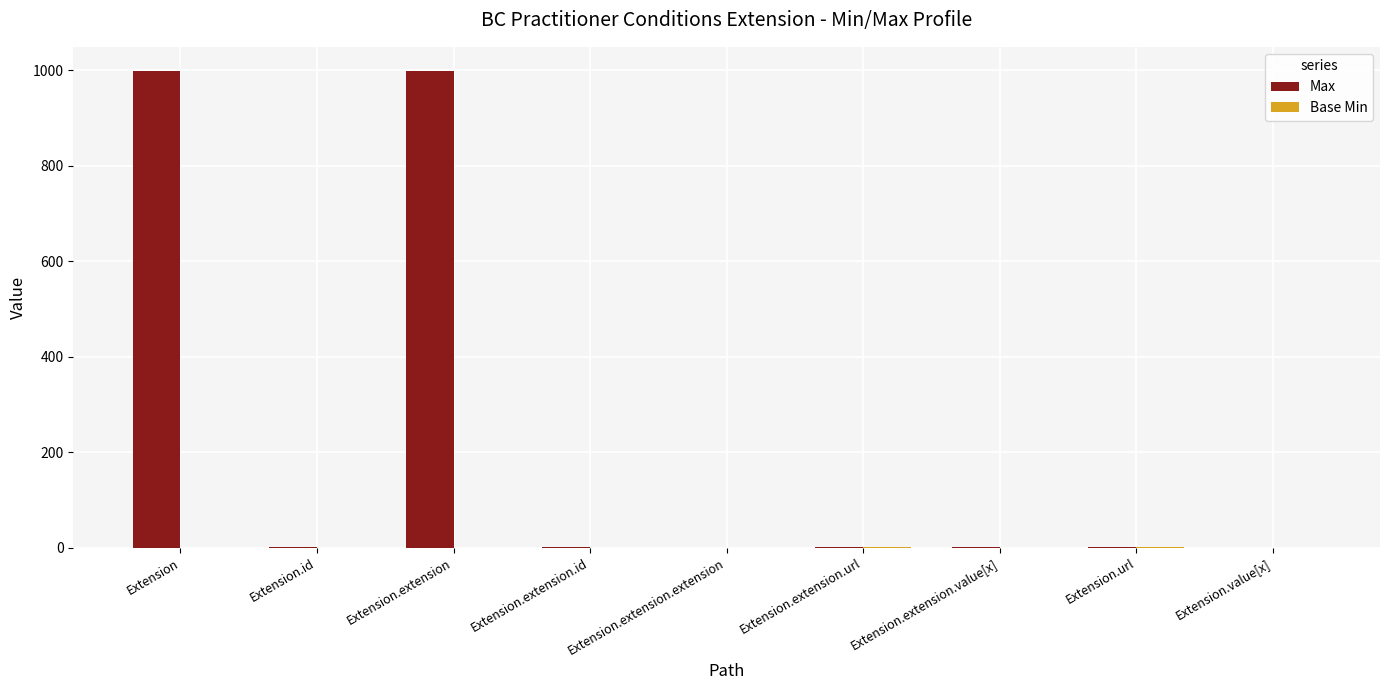

Is it true that Max equals 1790 at Extension?

False